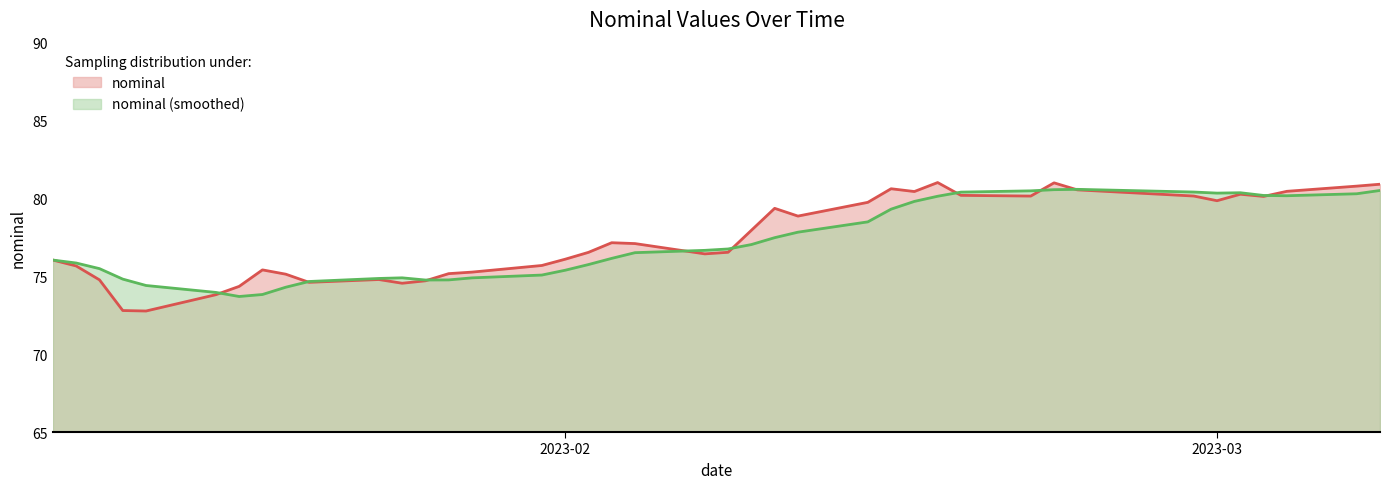

At which category does the chart reach its peak across all series?

2023-02-17